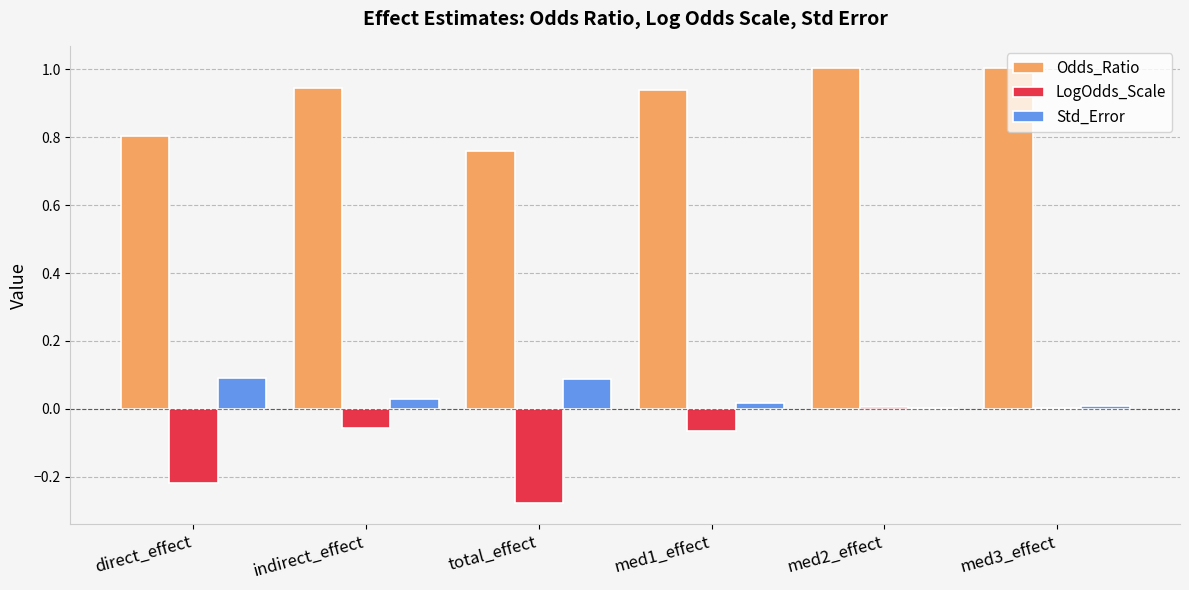

Which series has the largest total across all categories?

Odds_Ratio